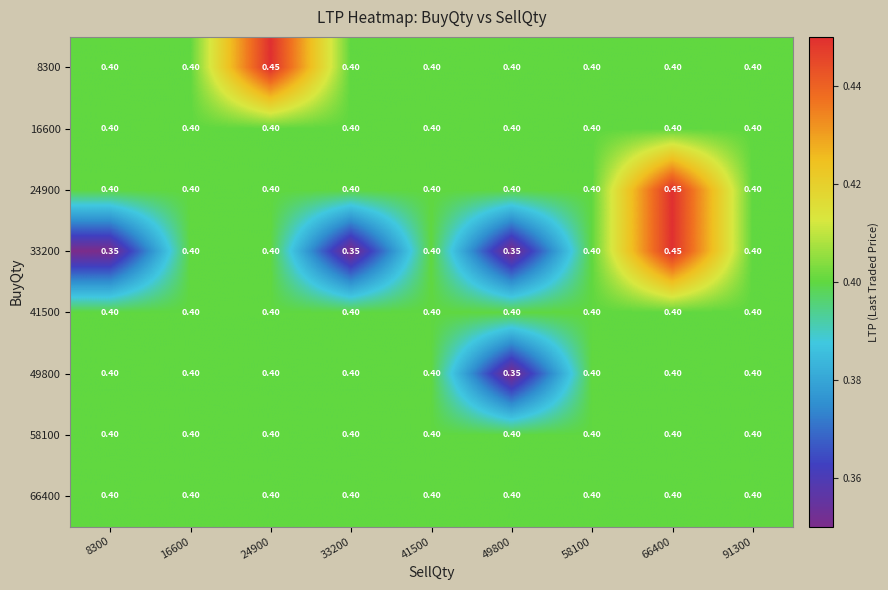

Rank the series by their maximum value, from highest to lowest.

8300, 24900, 33200, 16600, 41500, 49800, 58100, 66400